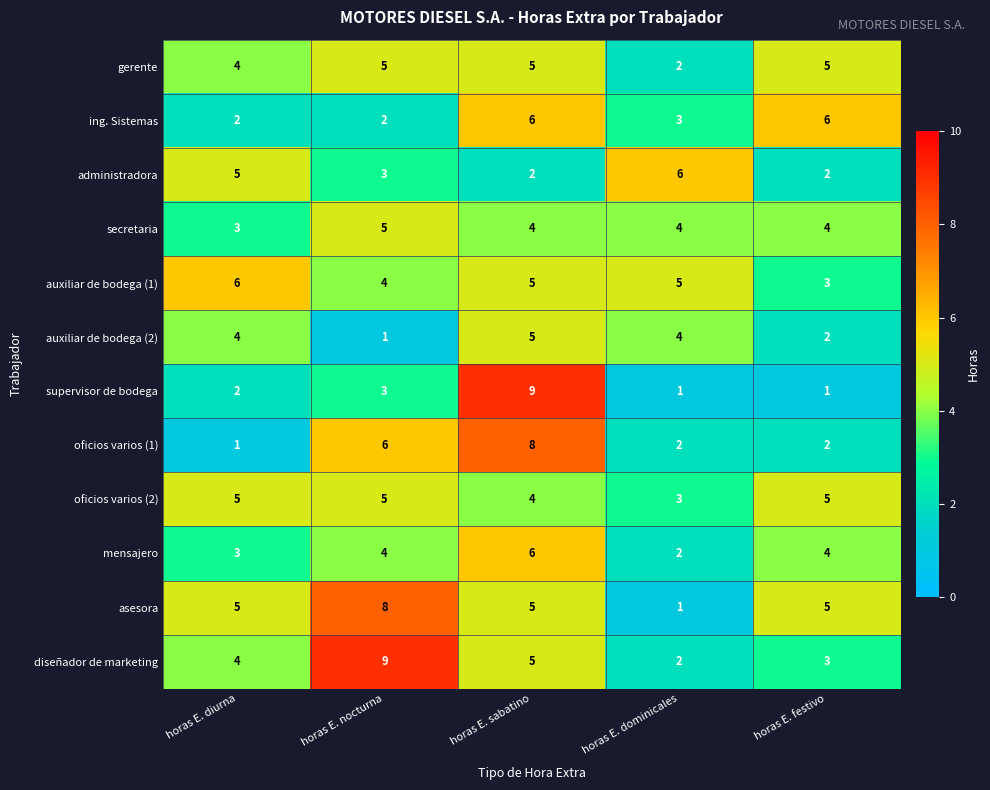

Between horas E. nocturna and horas E. sabatino, which series saw the biggest shift?

supervisor de bodega